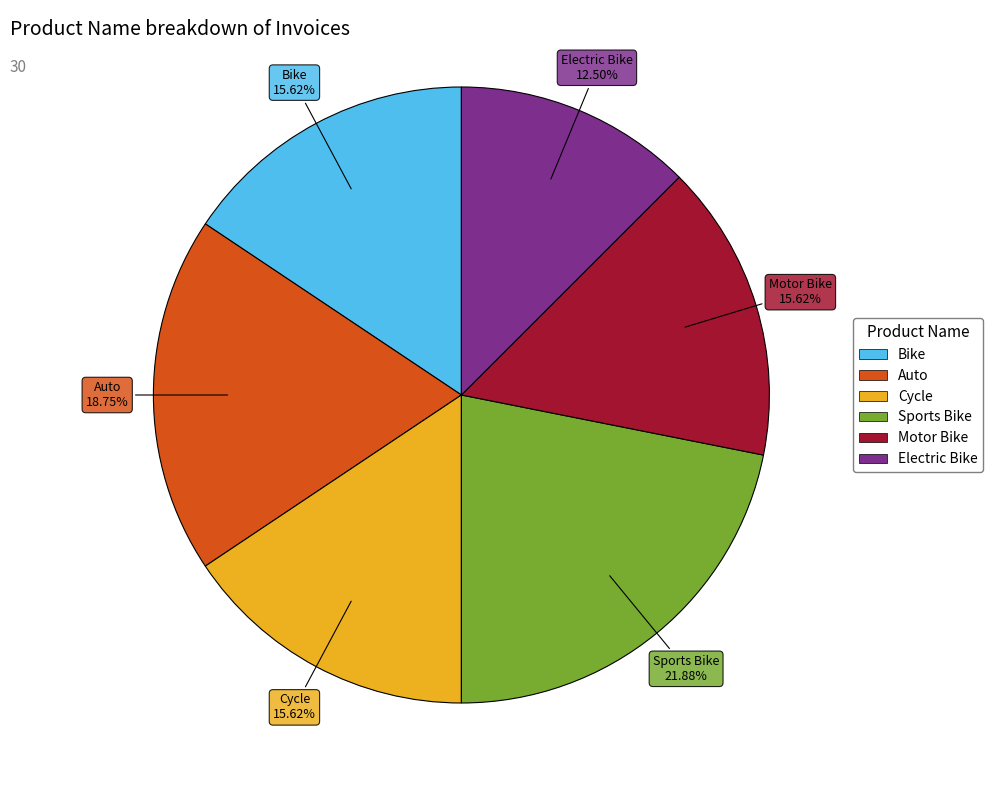

To the nearest percent, what is the combined percentage of Motor Bike and Cycle?

31%